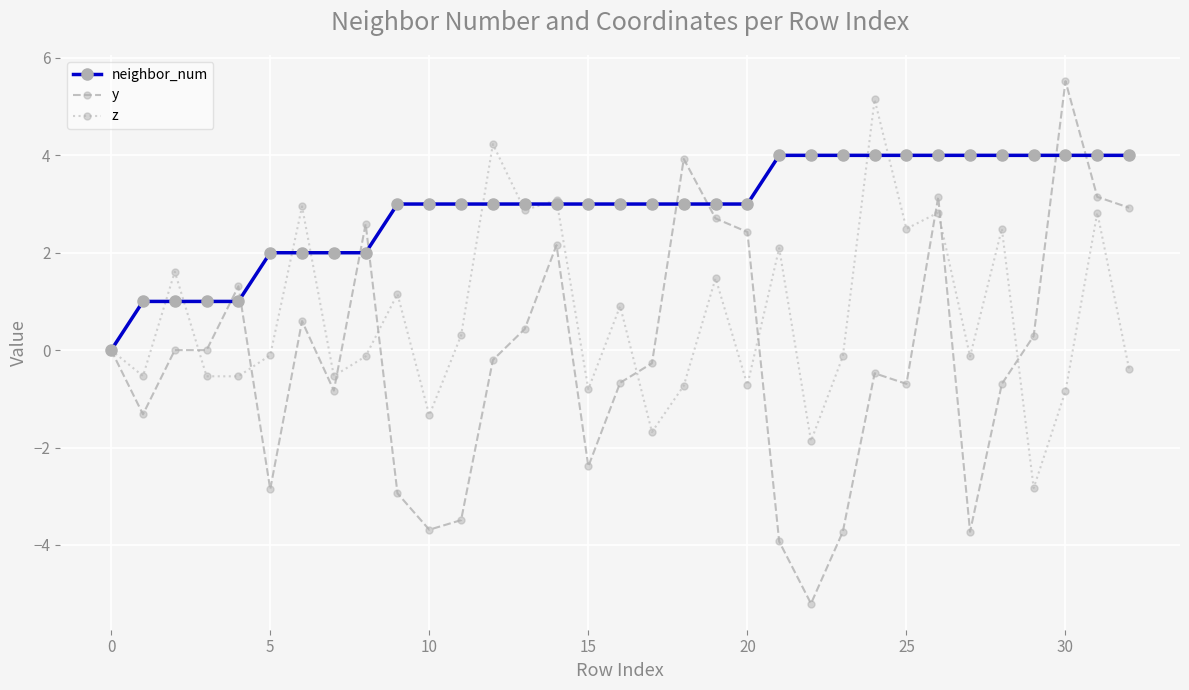

Which series has the largest total across all categories?

neighbor_num